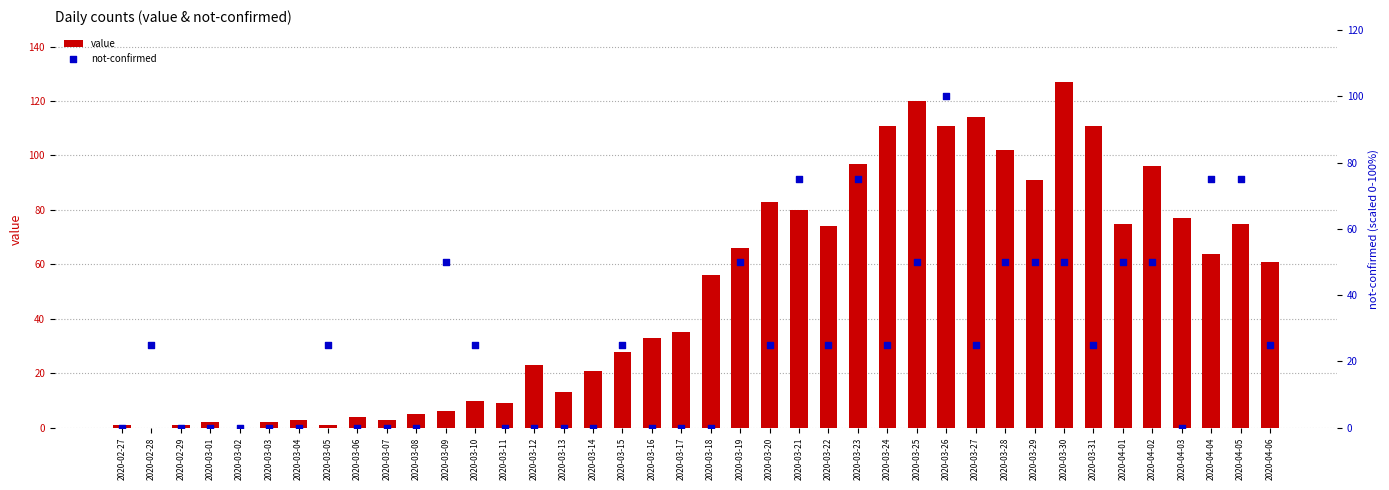

Is the value of not-confirmed at 2020-03-11 greater than the value of value at 2020-03-03?

No